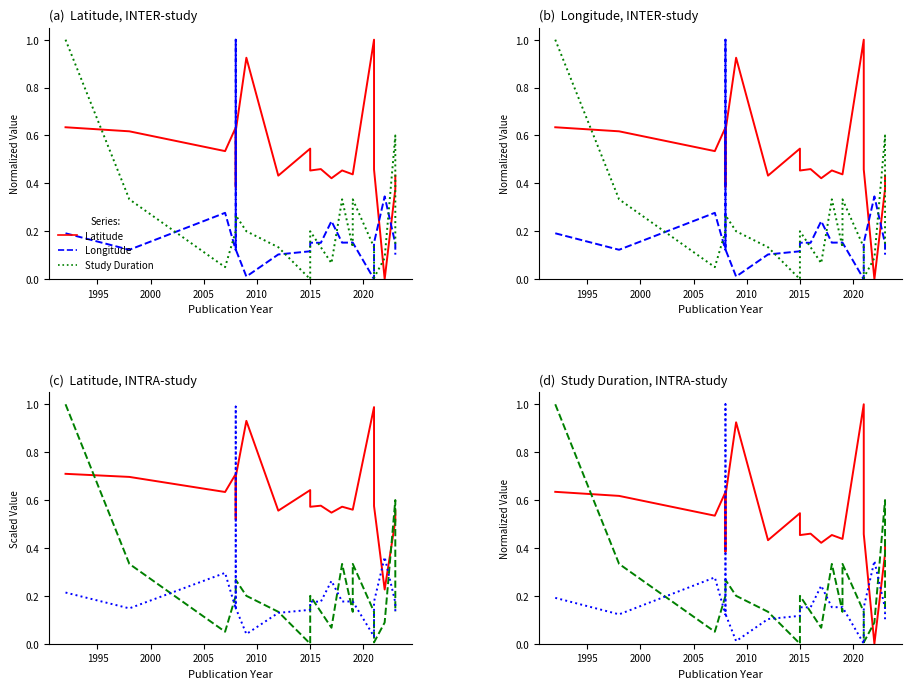

How many data points in Latitude (norm.) are above 0?

19